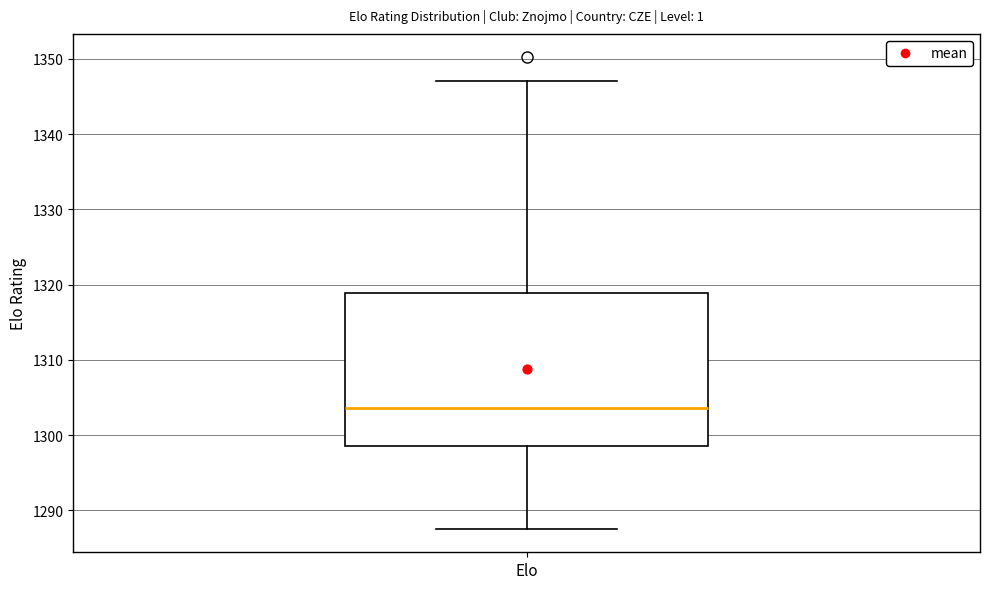

Where does the upper whisker of the box for Elo end on the y-axis? The values are not printed on the chart, so give them approximately, as read against the axis.

1347